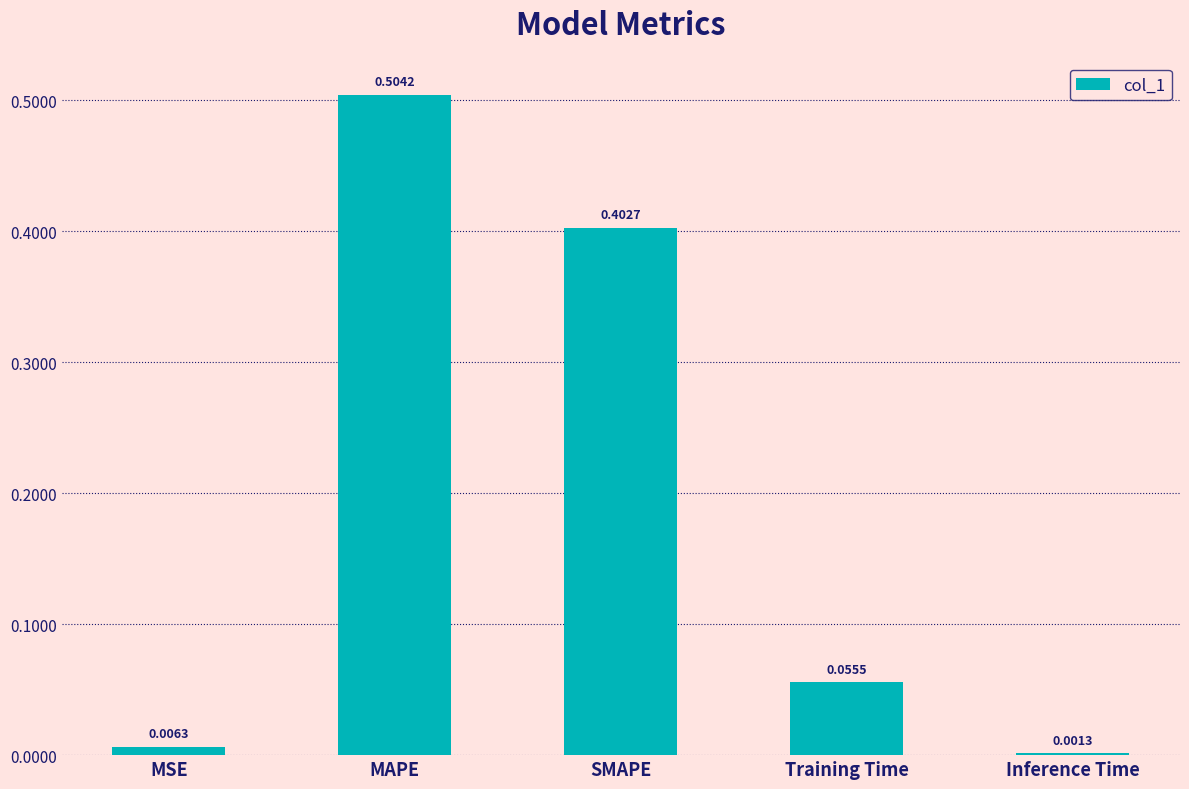

Which category has the highest value across all series?

MAPE